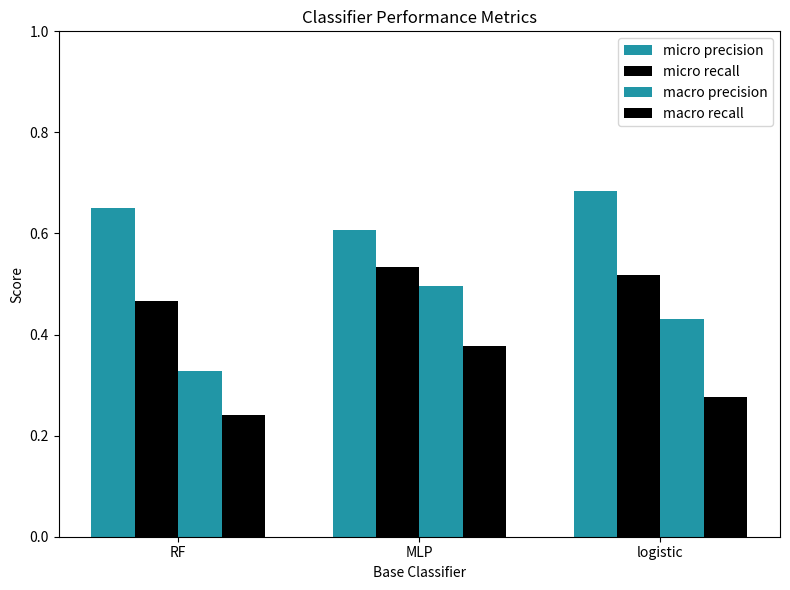

What position from the left is RF?

1